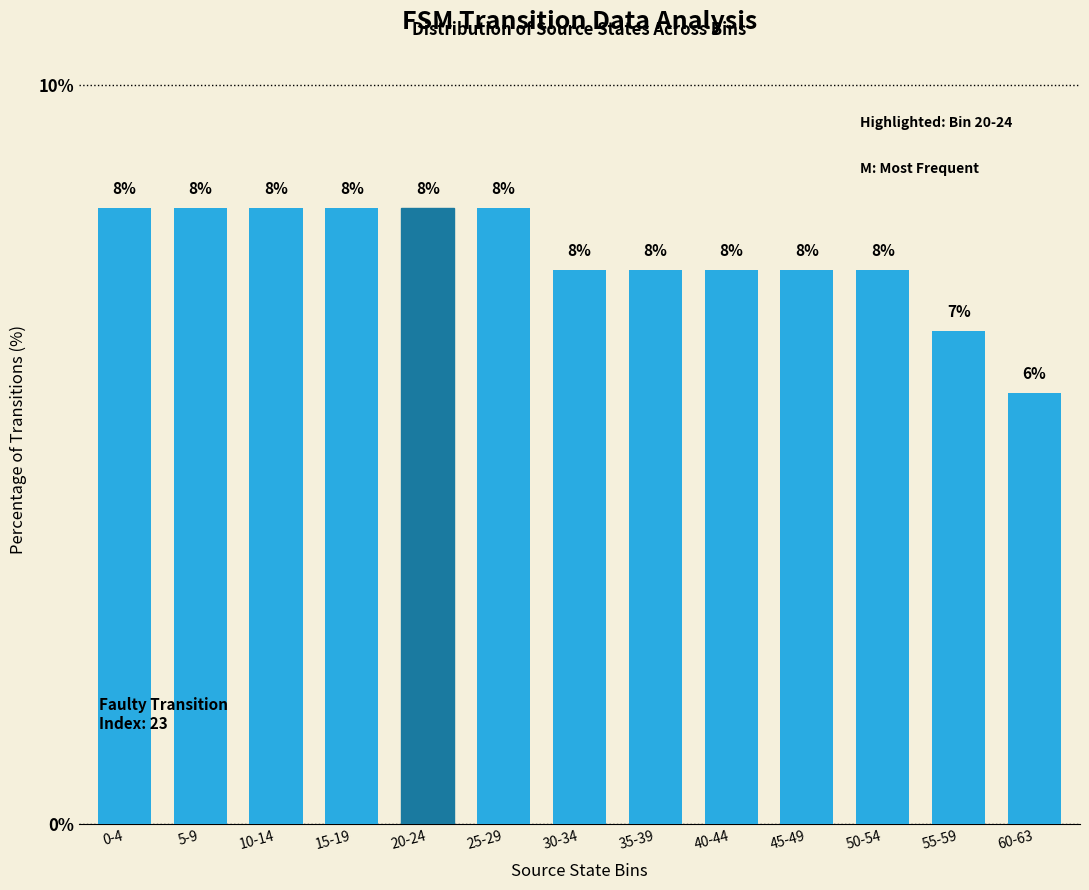

Reading left to right, what are all the values shown in this chart?

8.3	8.3	8.3	8.3	8.3	8.3	7.5	7.5	7.5	7.5	7.5	6.7	5.8